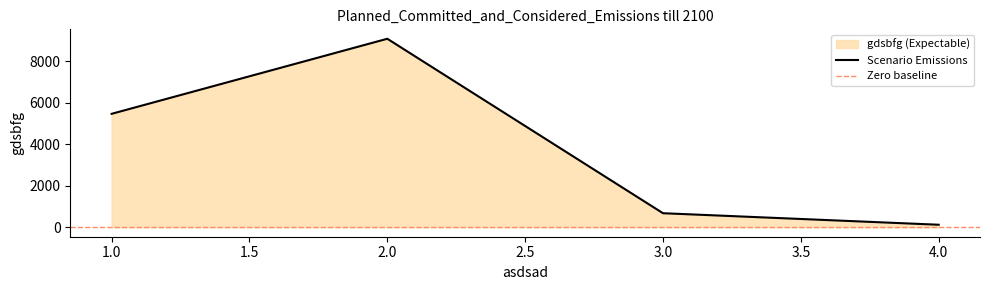

Does the chart have visible grid lines?

No